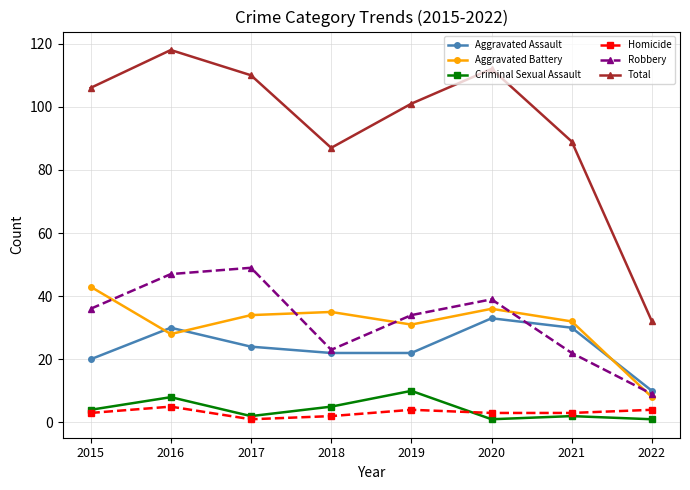

What is the maximum value shown in the chart?

118